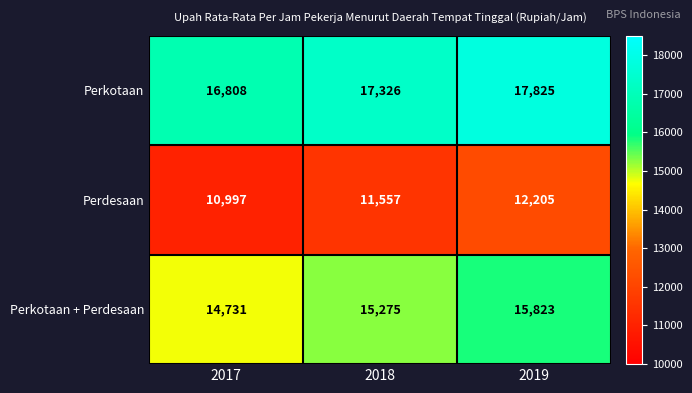

The Perkotaan + Perdesaan series shows 21349 at 2018. True or false?

False